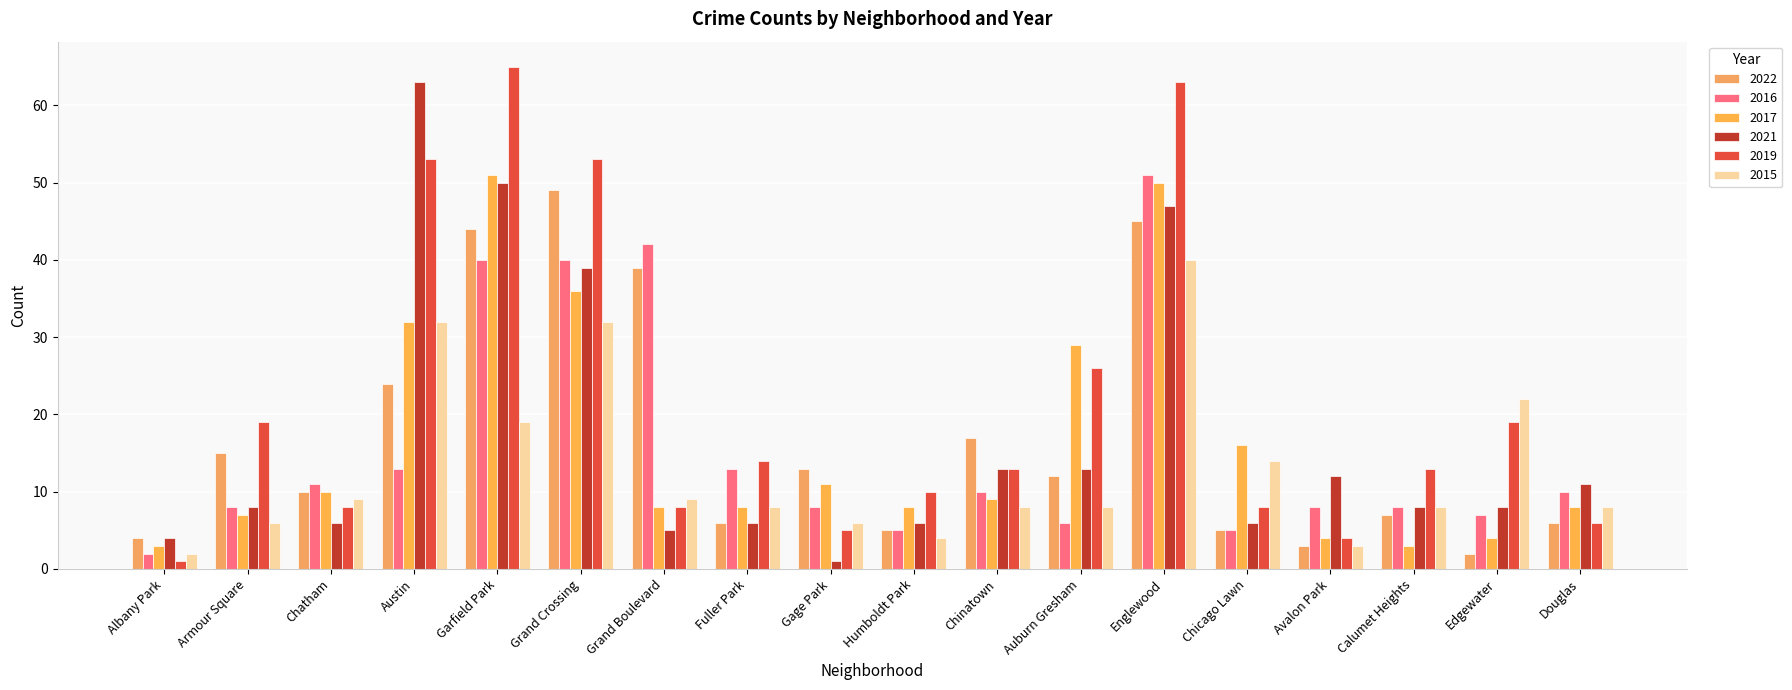

What are all the series names shown in the legend?

2022, 2016, 2017, 2021, 2019, 2015